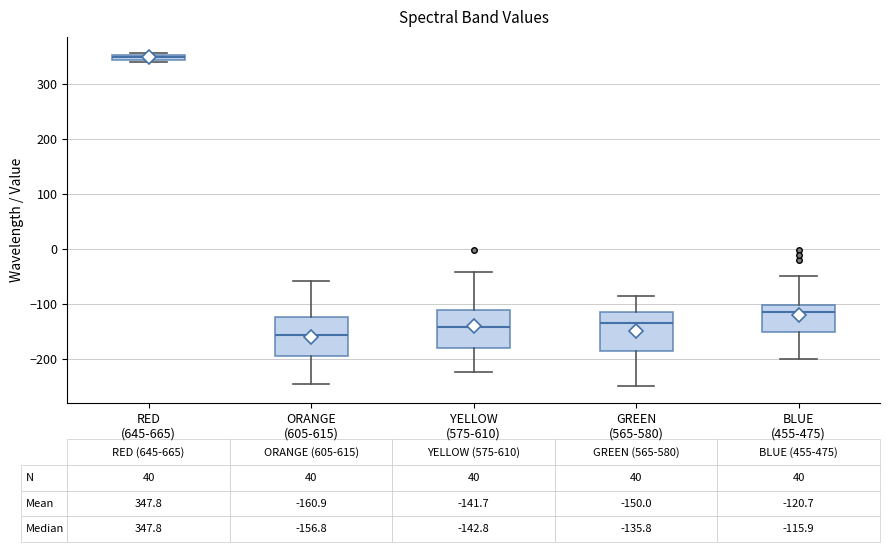

Which box has the lowest median line?

ORANGE (605-615)